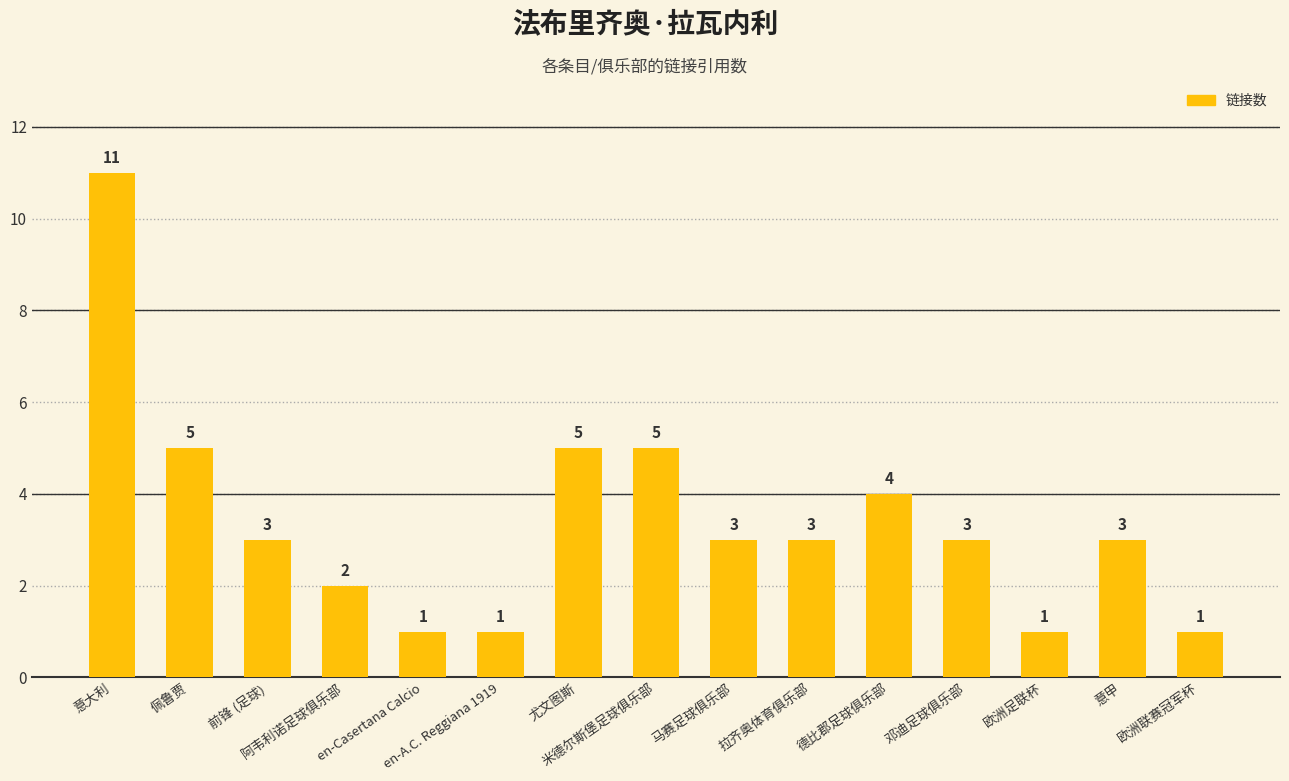

What is the difference between the maximum and minimum values?

10